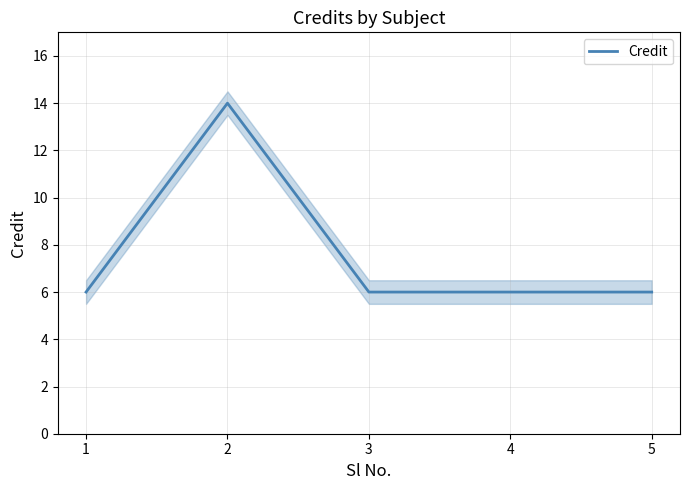

What is the sum of the values at 4 and 2?

20